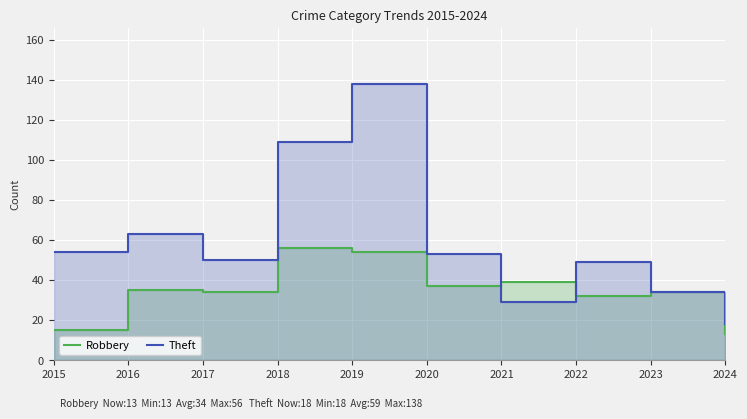

List the labels in order of Robbery value, smallest first.

2024, 2015, 2022, 2017, 2023, 2016, 2020, 2021, 2019, 2018